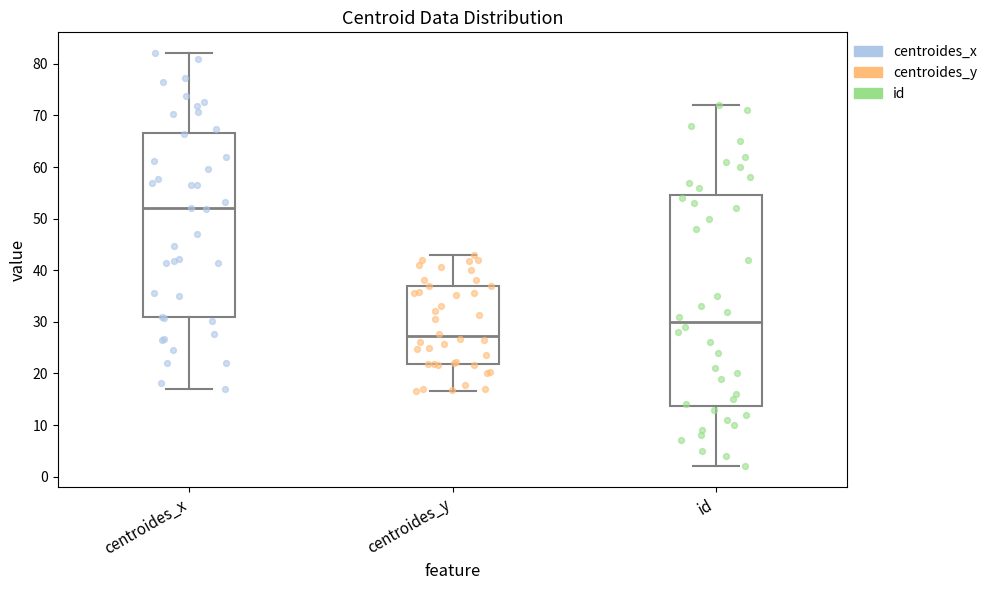

Reading left to right, transcribe this box plot: for each box, give where its median line is, the range the box spans, and where its two whiskers end, as read against the y-axis. The values are not printed on the chart, so give them approximately, as read against the axis.

centroides_x: median 52, box 31 to 67, whiskers 17 to 82
centroides_y: median 27, box 22 to 37, whiskers 17 to 43
id: median 30, box 14 to 55, whiskers 2 to 72